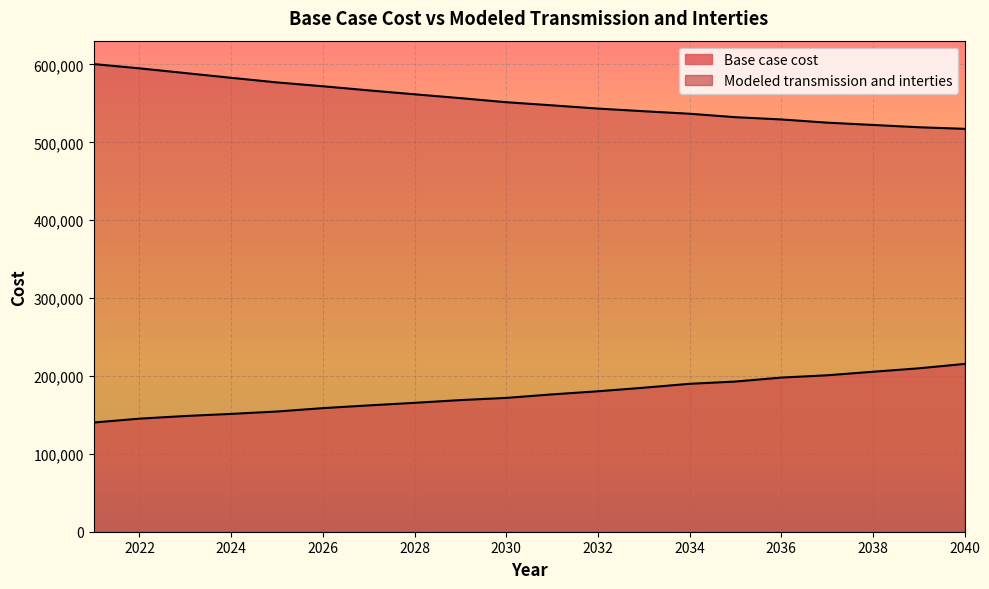

What is the highest value of the Modeled transmission and interties series?

600560.6